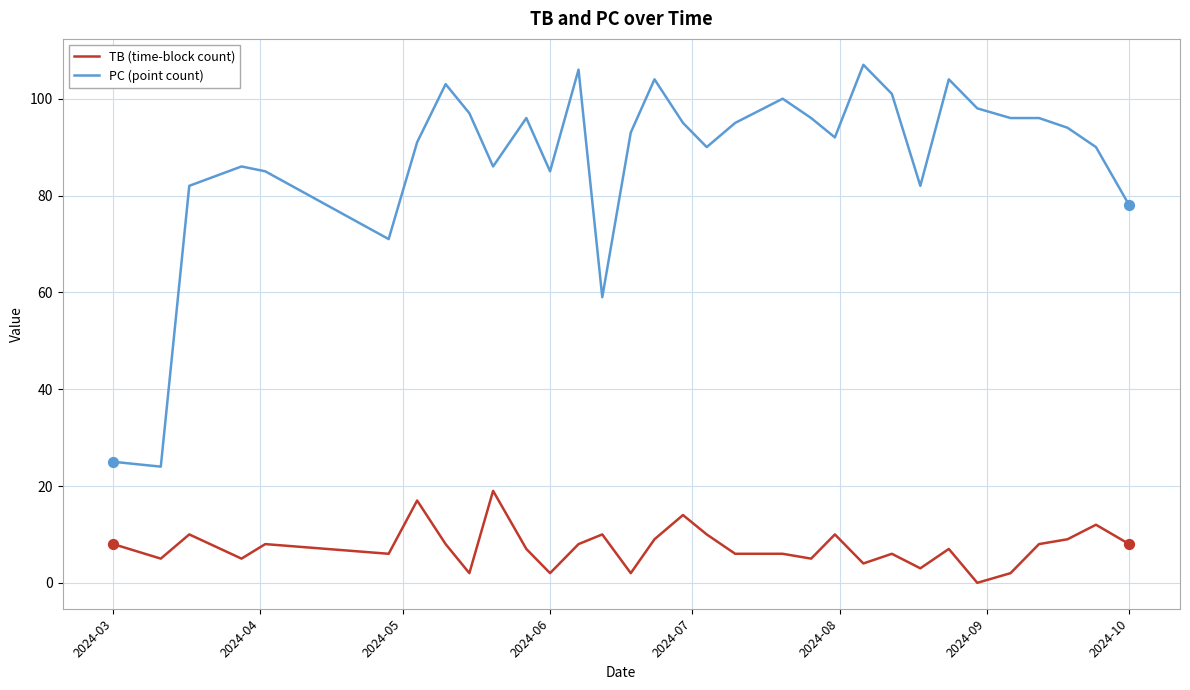

Which series has the largest total across all categories?

PC (point count)